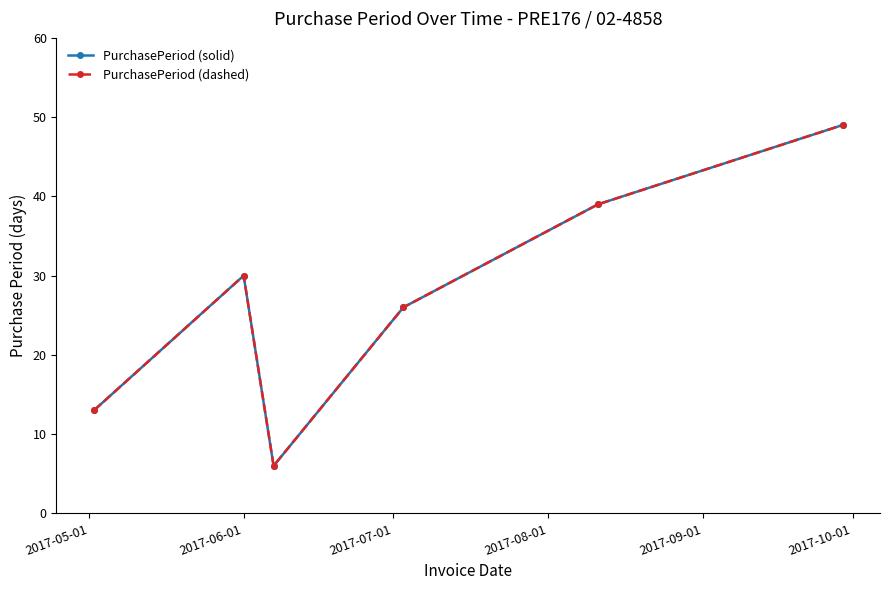

Does the chart have visible grid lines?

No